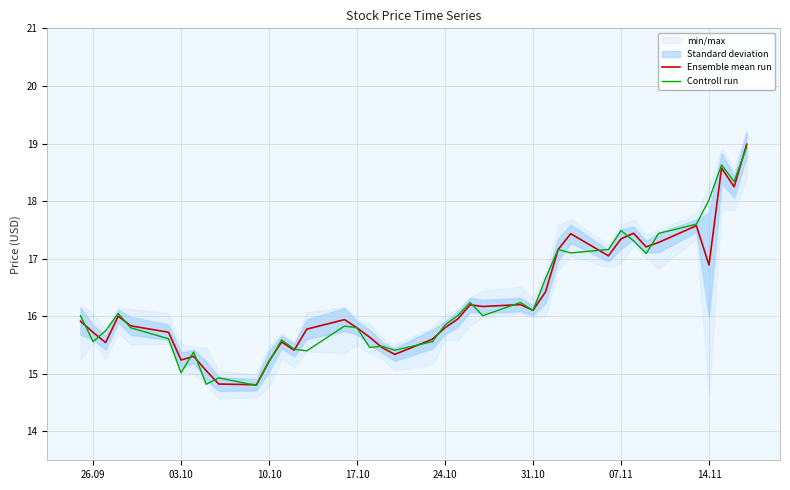

After their last crossing, which series has the higher values: Ensemble mean run or Controll run?

Ensemble mean run